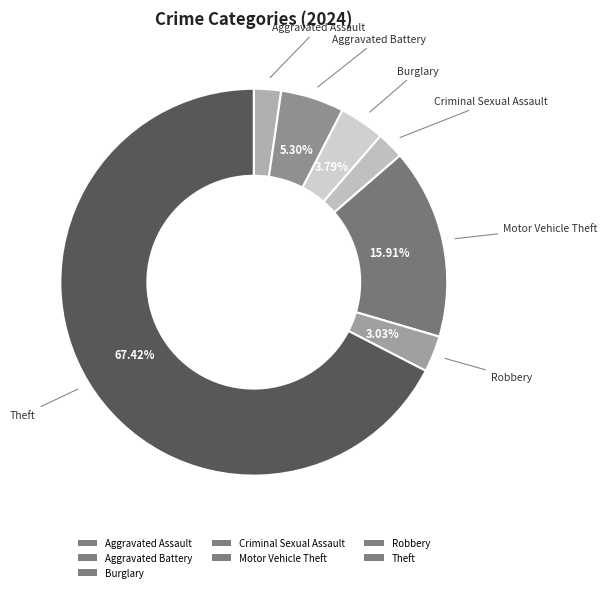

Combined, do Theft and Criminal Sexual Assault account for over 50%?

Yes